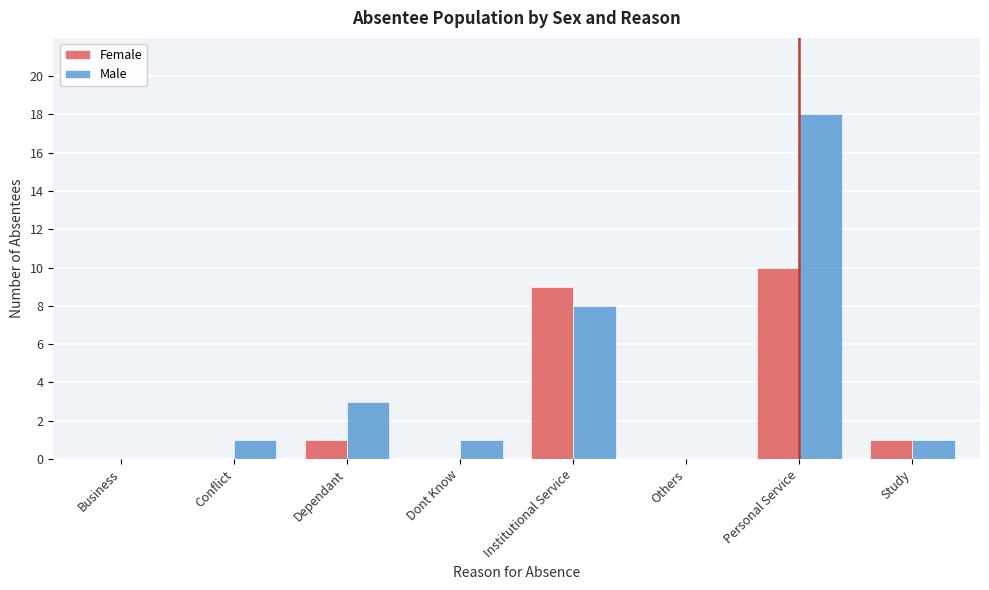

Reading left to right, list all the values displayed in this chart.

Female: Business=0	Conflict=0	Dependant=1	Dont Know=0	Institutional Service=9	Others=0	Personal Service=10	Study=1
Male: Business=0	Conflict=1	Dependant=3	Dont Know=1	Institutional Service=8	Others=0	Personal Service=18	Study=1